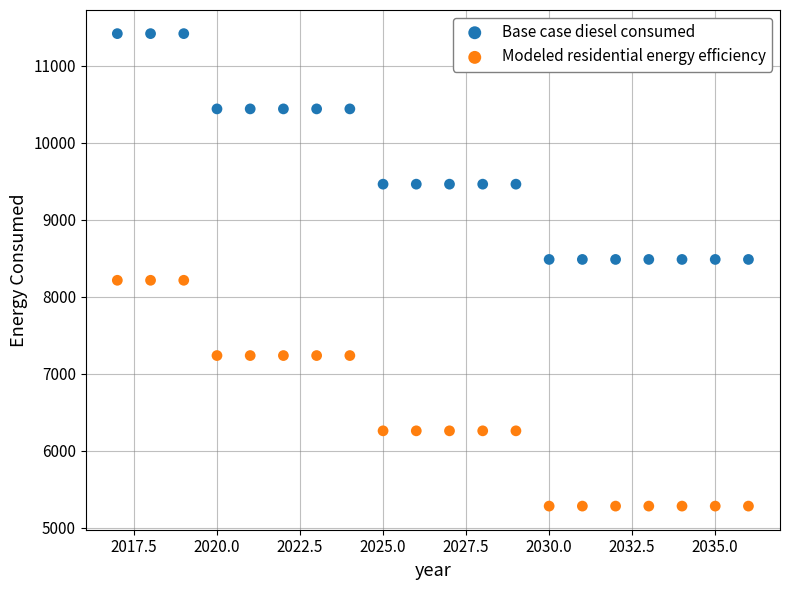

Across all data points, what is the range of X values (max minus min)?

19.0